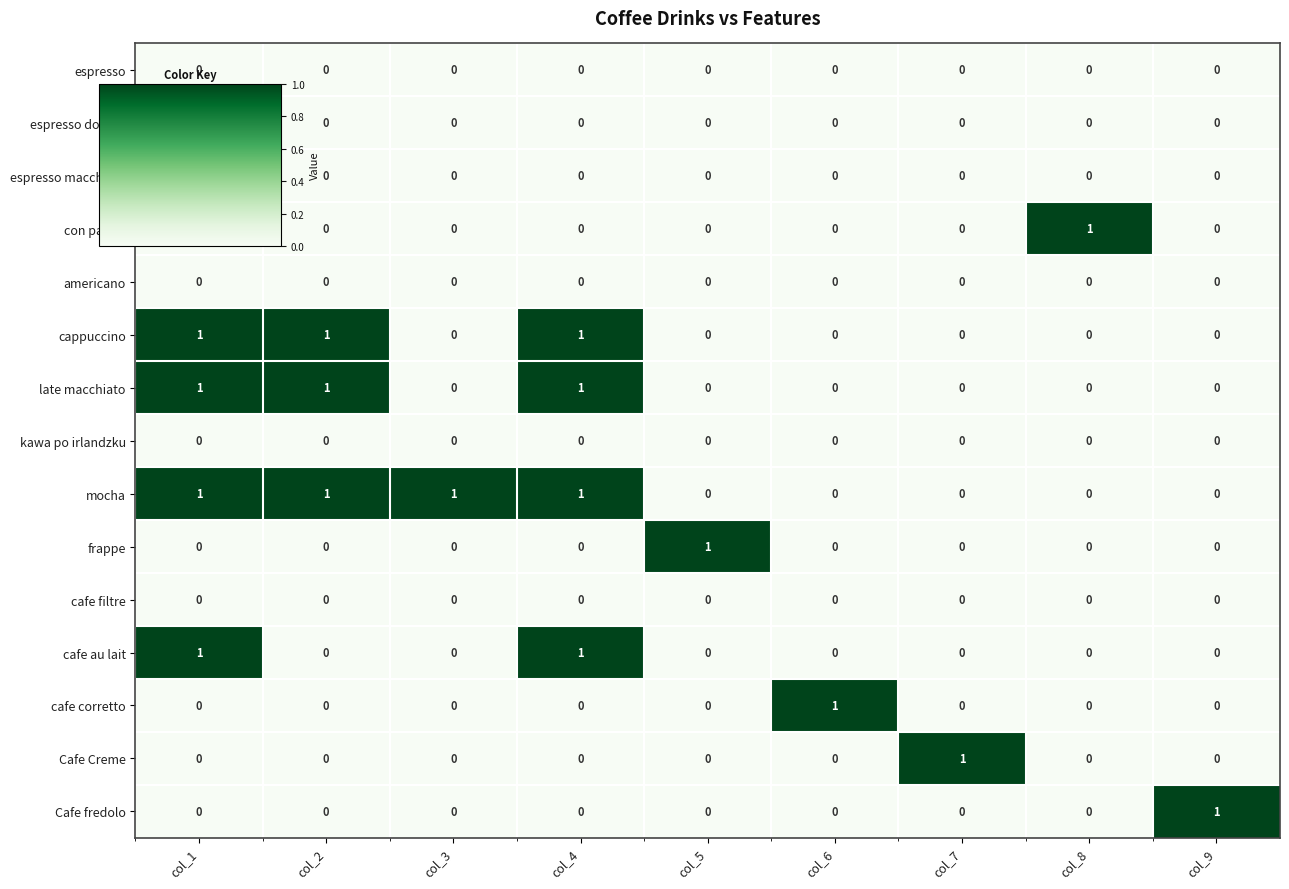

Which category has the highest value in the espresso macchiato series?

col_1